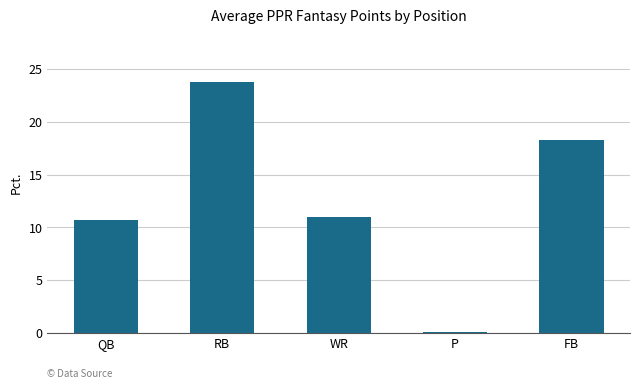

How many categories are shown in the chart?

5